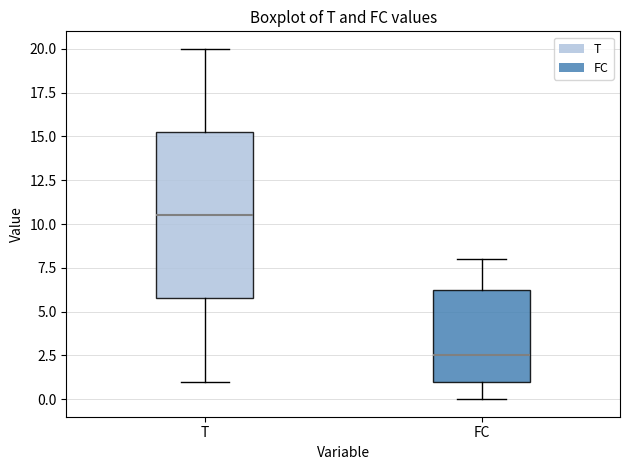

Reading left to right, read every box against the y-axis: the position of its median line, the range the box covers, and the ends of its whiskers. The values are not printed on the chart, so give them approximately, as read against the axis.

T: median 10.5, box 6.0 to 15.5, whiskers 1.0 to 20.0
FC: median 2.5, box 1.0 to 6.5, whiskers 0.0 to 8.0